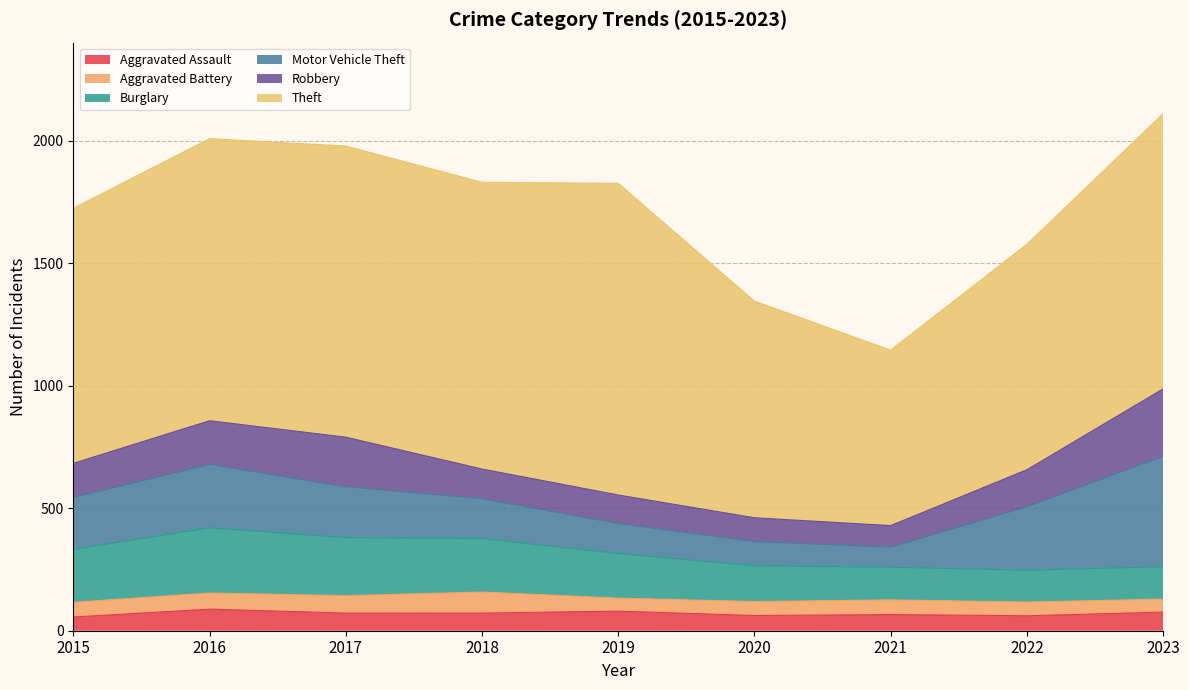

What is the difference between the maximum and second lowest values in the Motor Vehicle Theft series?

352